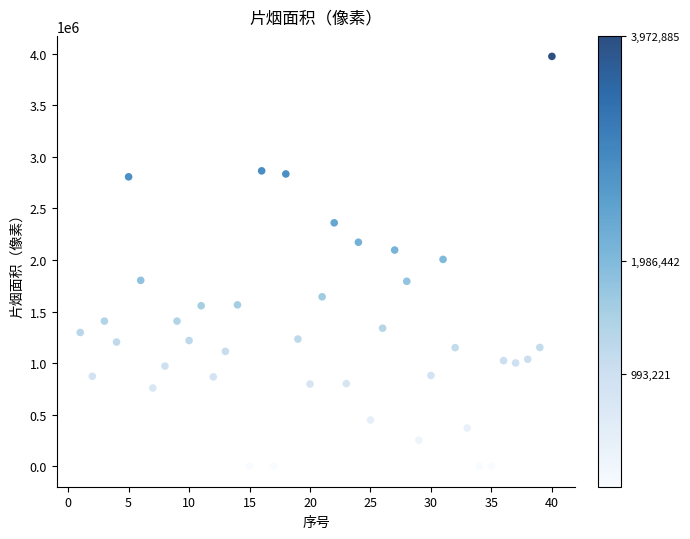

What is the range of X values (max minus min)?

39.0